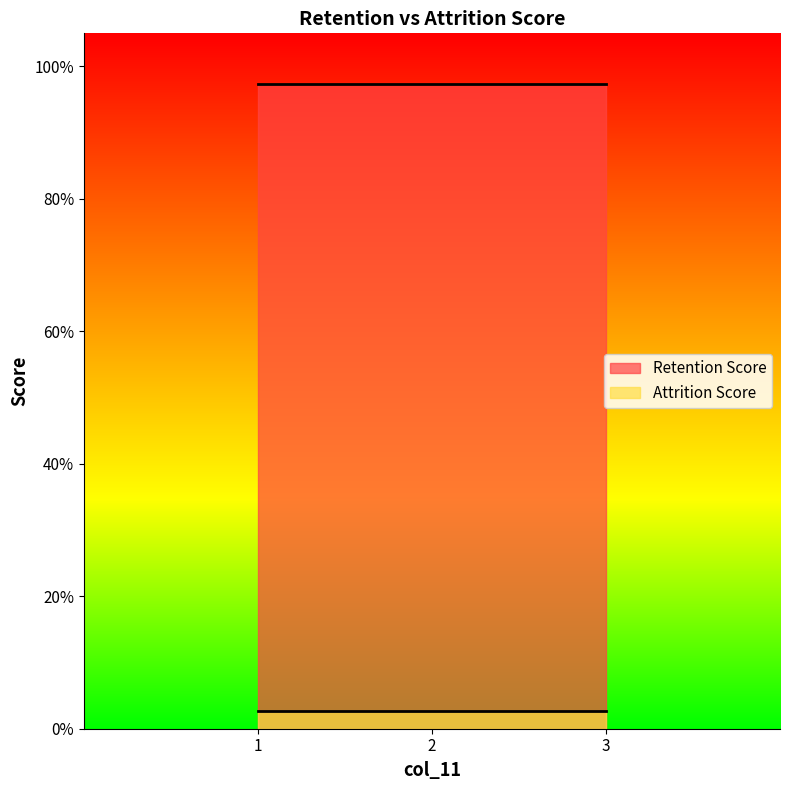

True or false: Attrition Score has a value of 0.0 at 3.

True